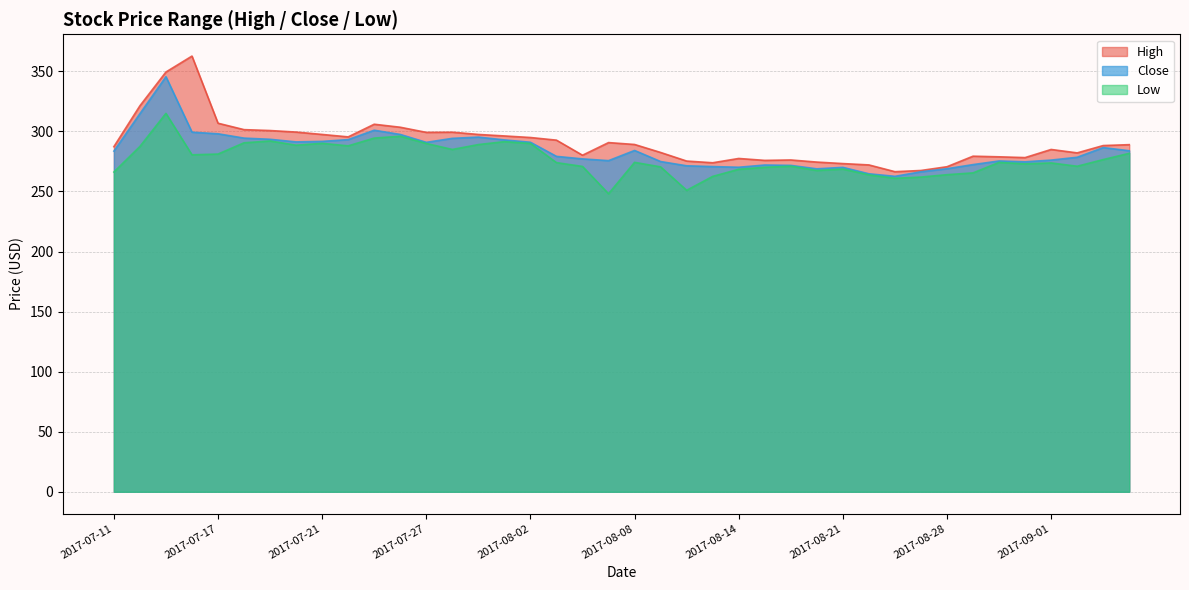

Which series has the largest total across all categories?

High